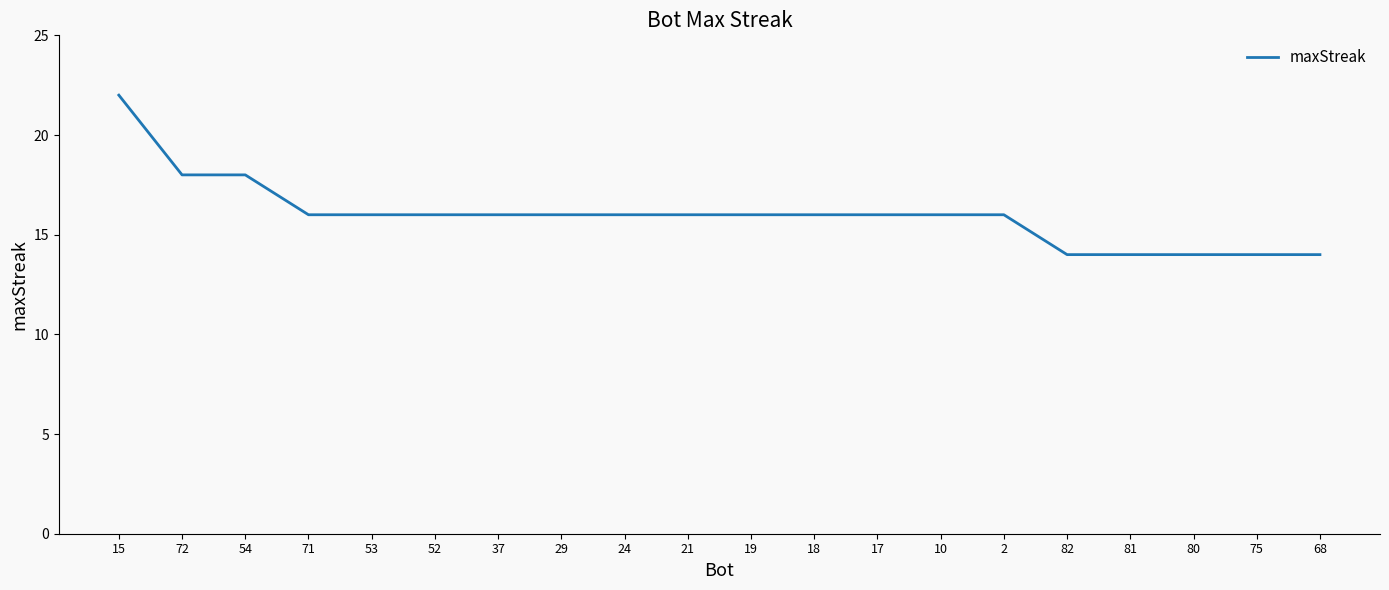

Count the number of categories in the chart.

20